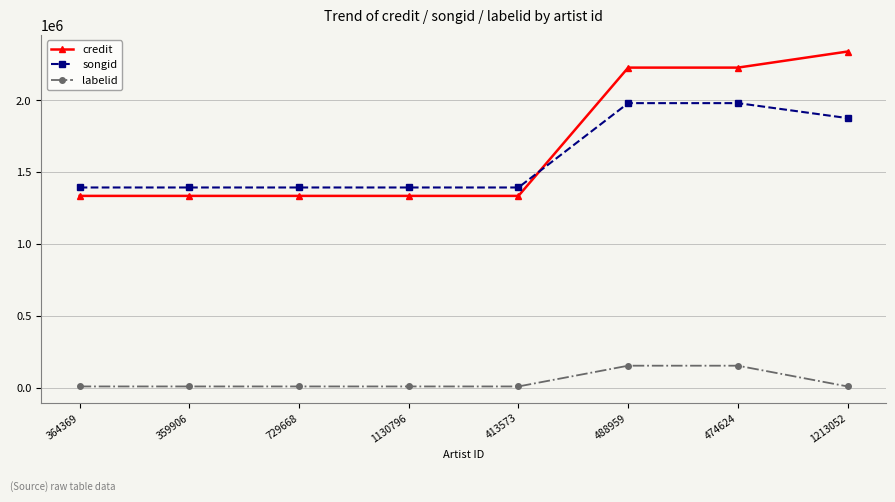

At 413573, list the series in order from largest to smallest.

songid, credit, labelid